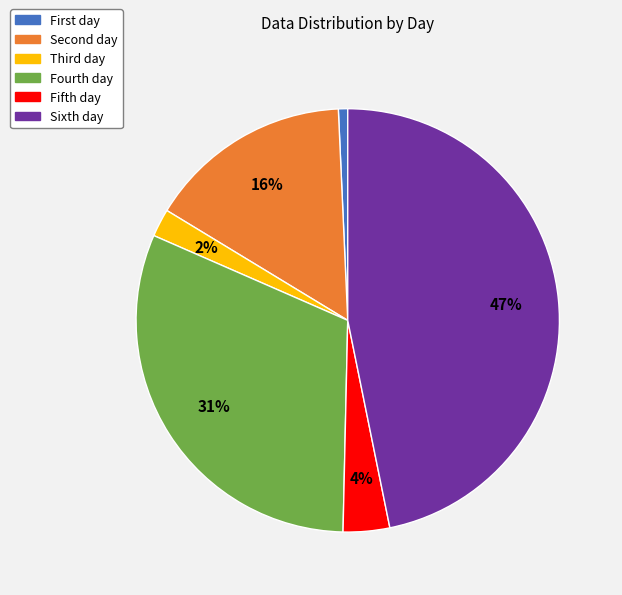

What is the smallest slice in the pie chart?

First day